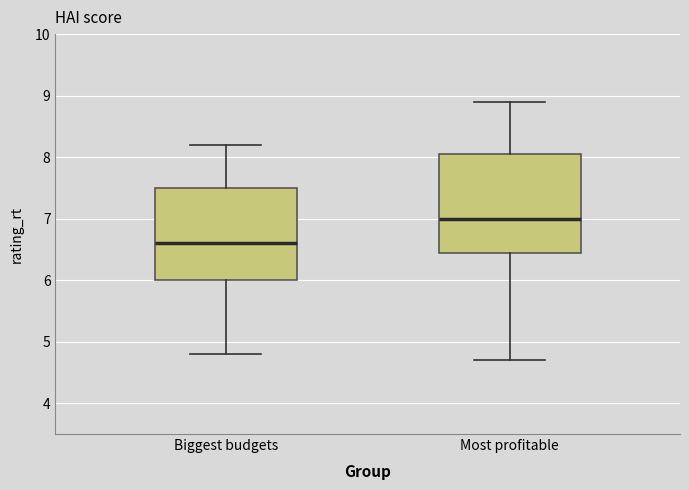

Comparing the boxes themselves (not the whiskers), which one is the tallest?

Most profitable